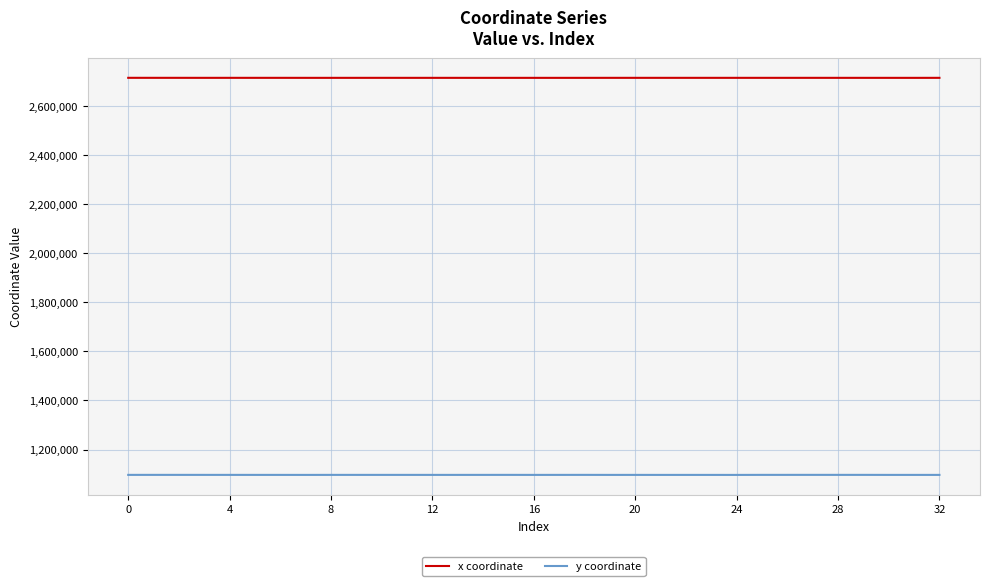

Rank the series by their average value, from lowest to highest.

y coordinate, x coordinate